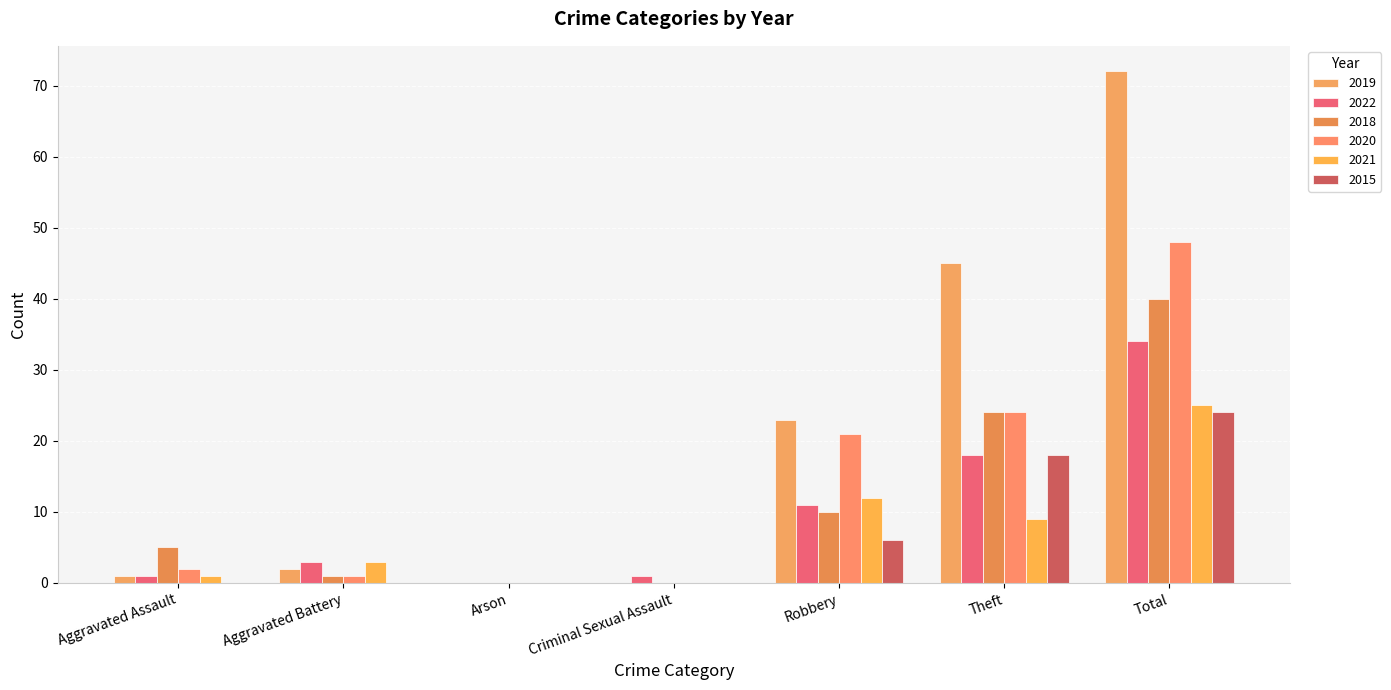

At which category is the sum across all series the highest?

Total